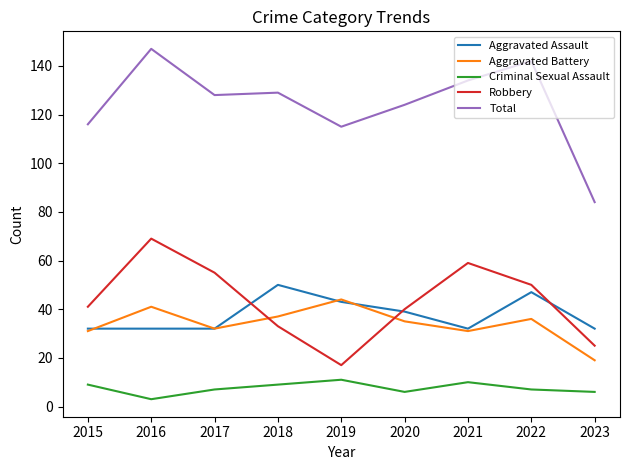

What is the difference between the Criminal Sexual Assault values at 2022 and 2020?

1